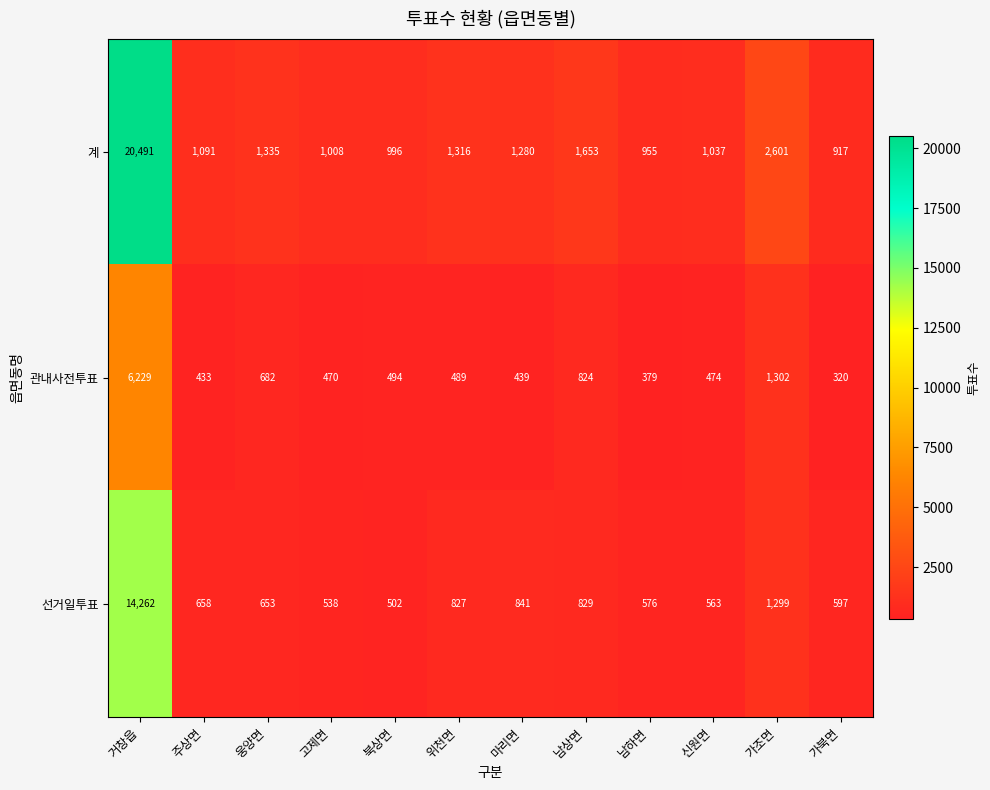

What is the average value of the 계 series?

2890